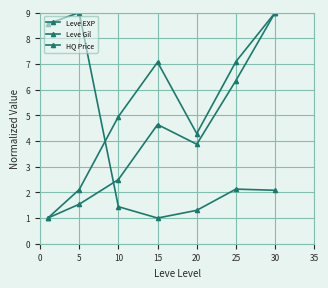

Count the number of data series in this chart.

3